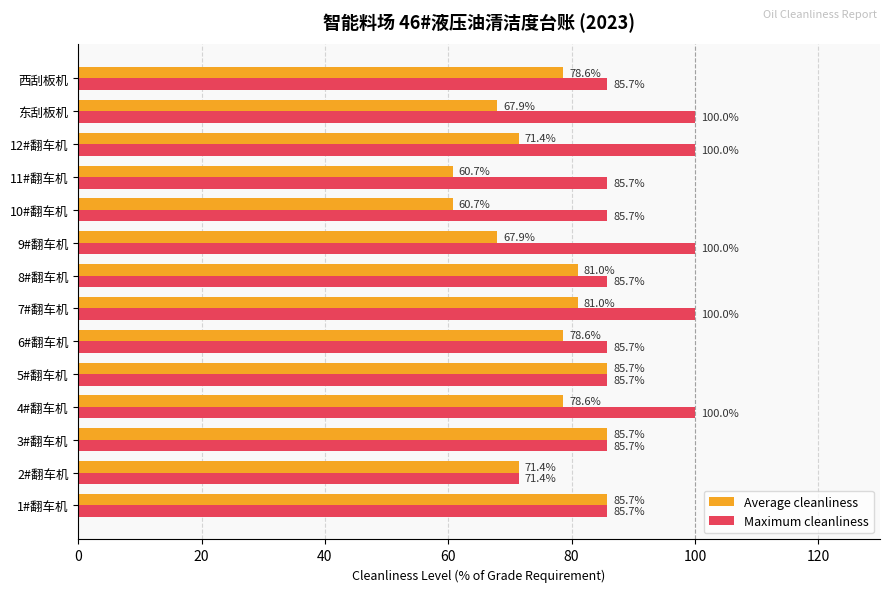

True or false: Maximum cleanliness has a value of 100.0 at 东刮板机.

True